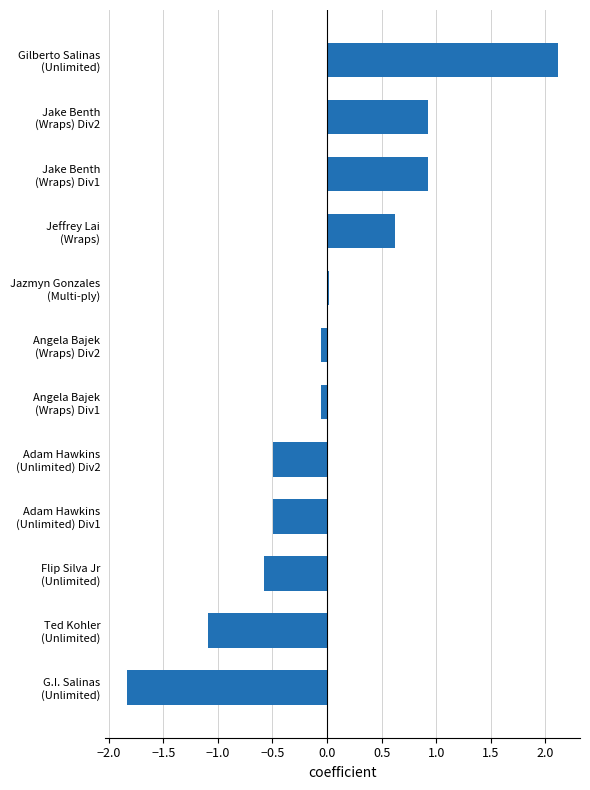

What is the difference between the maximum and minimum values?

4.0